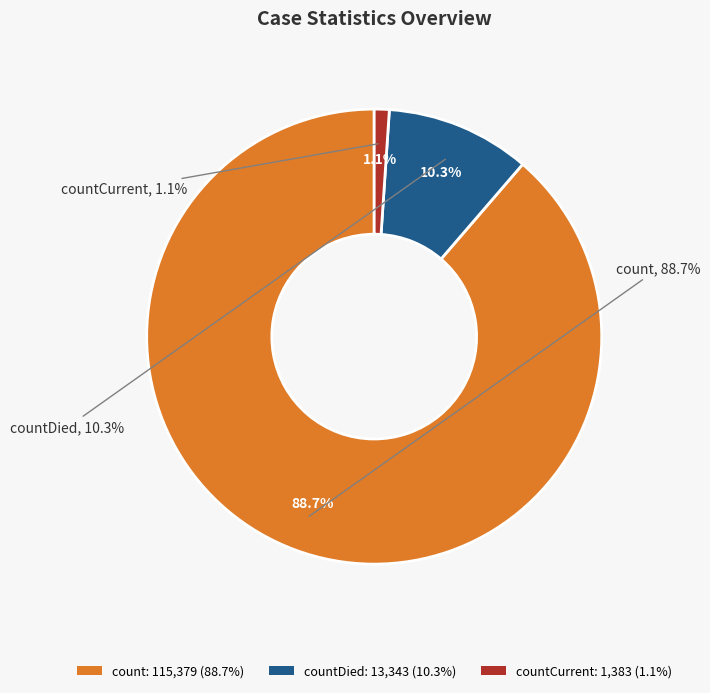

Count the number of slices in the pie.

3